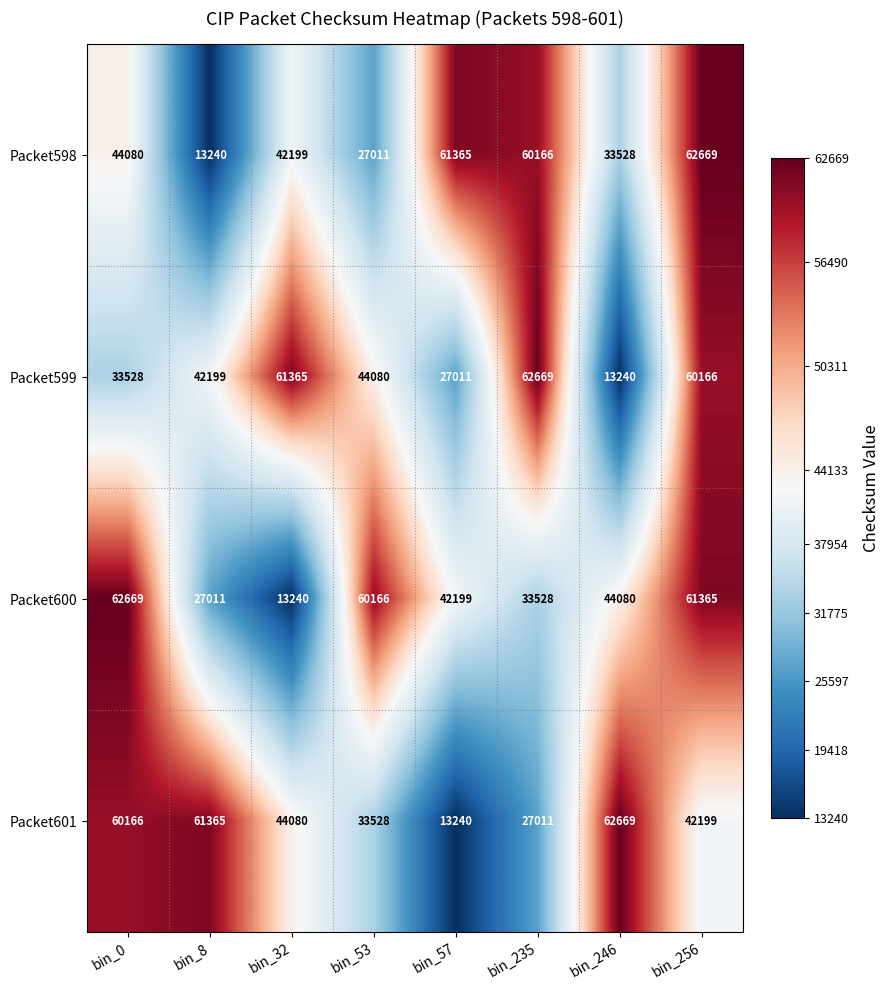

Which series changed the most between bin_53 and bin_57?

Packet598